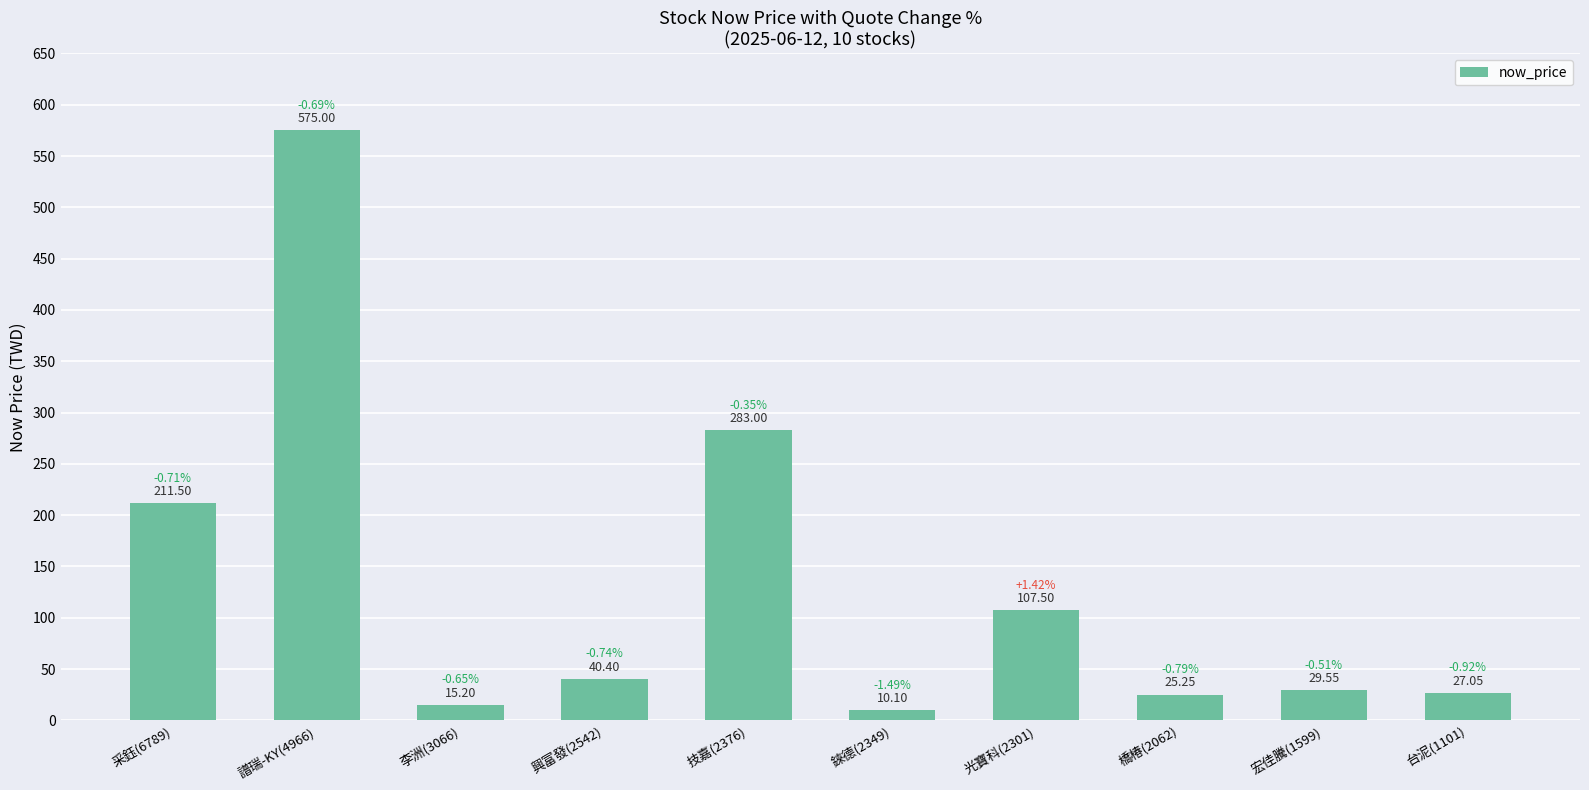

Rank the categories by value from lowest to highest.

錸德(2349), 李洲(3066), 橋椿(2062), 台泥(1101), 宏佳騰(1599), 興富發(2542), 光寶科(2301), 采鈺(6789), 技嘉(2376), 譜瑞-KY(4966)